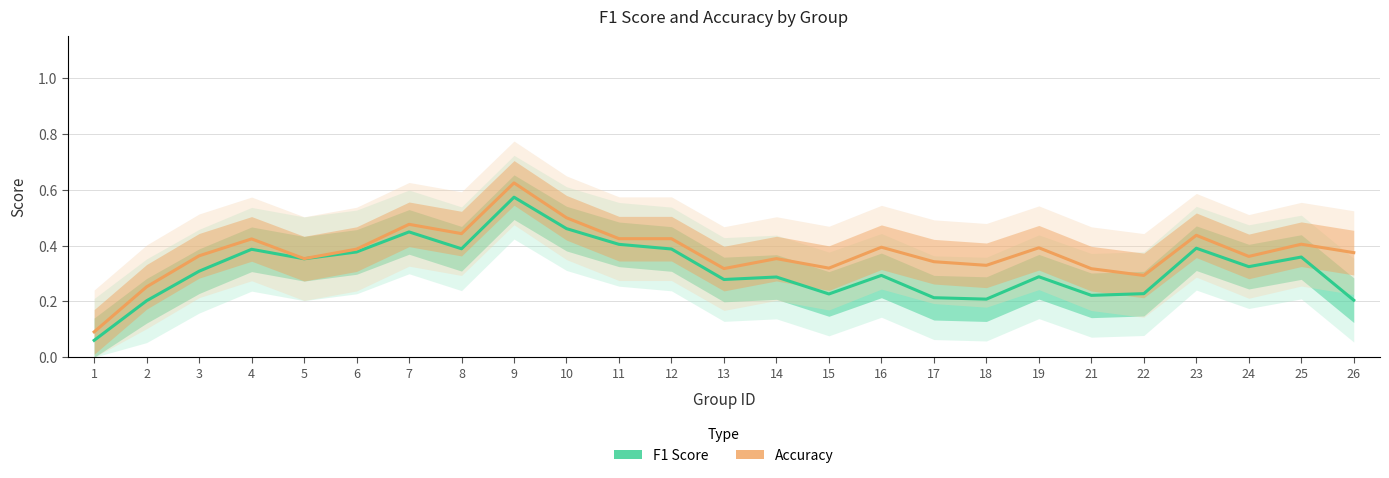

List the series in order of their overall mean, highest first.

accuracy, f1